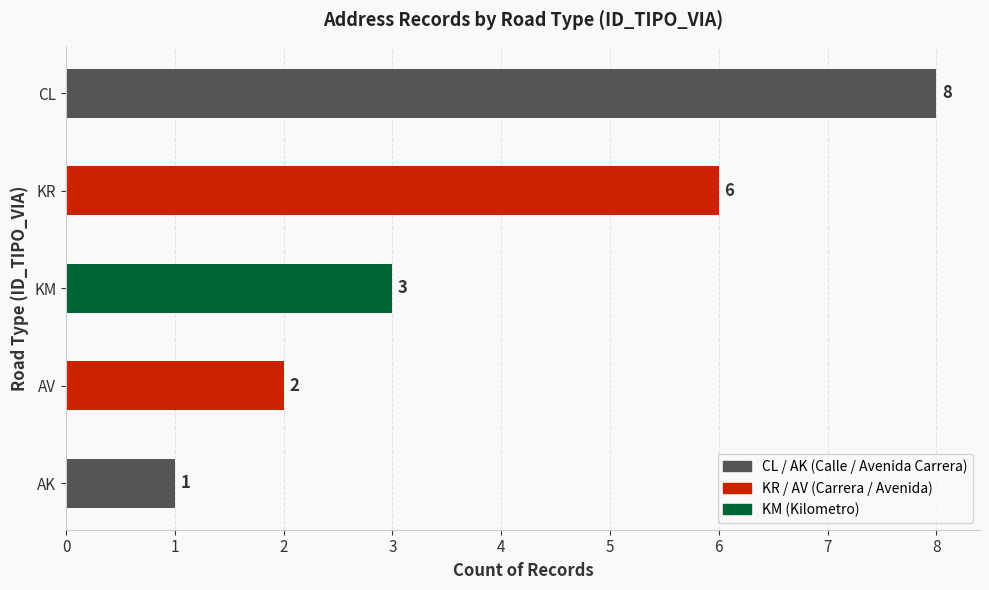

The value at AK is 1. True or false?

True